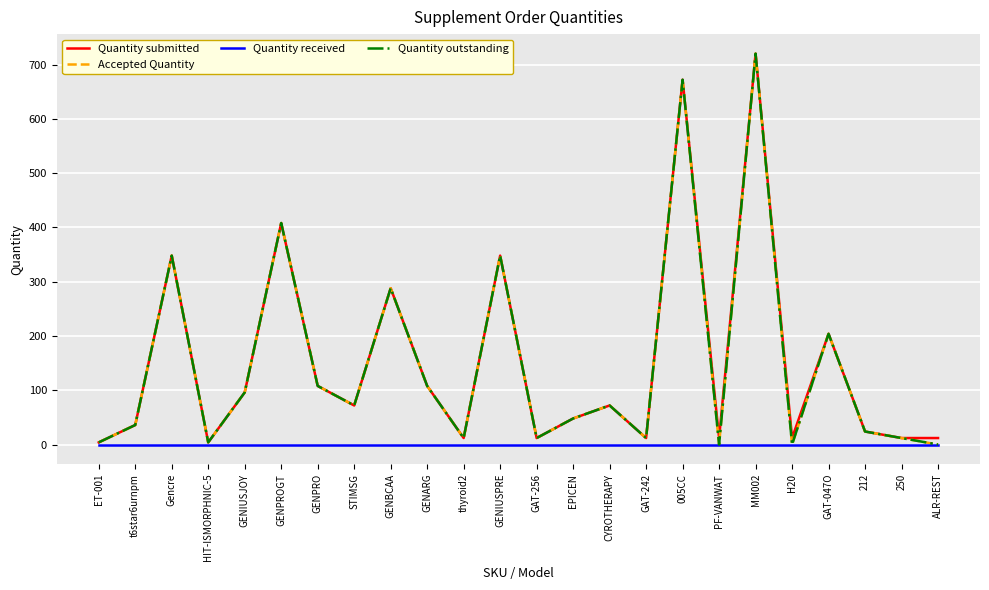

Is this an area chart (filled region under the line)?

No